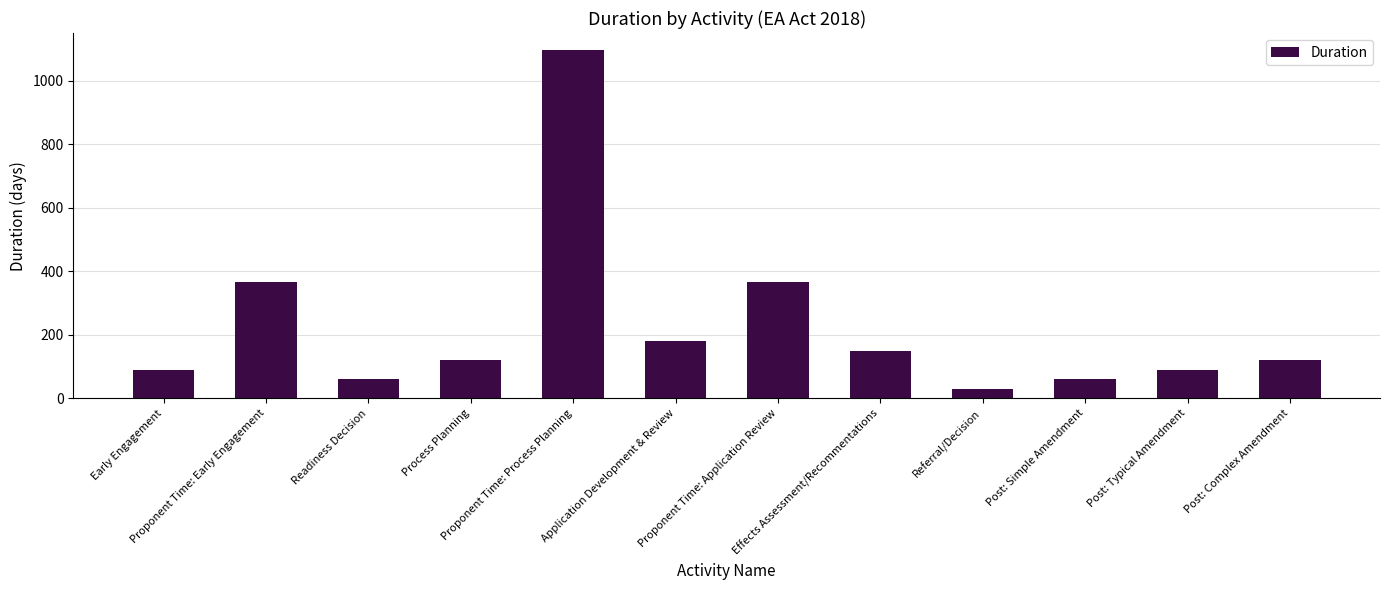

How many categories are shown in the chart?

12